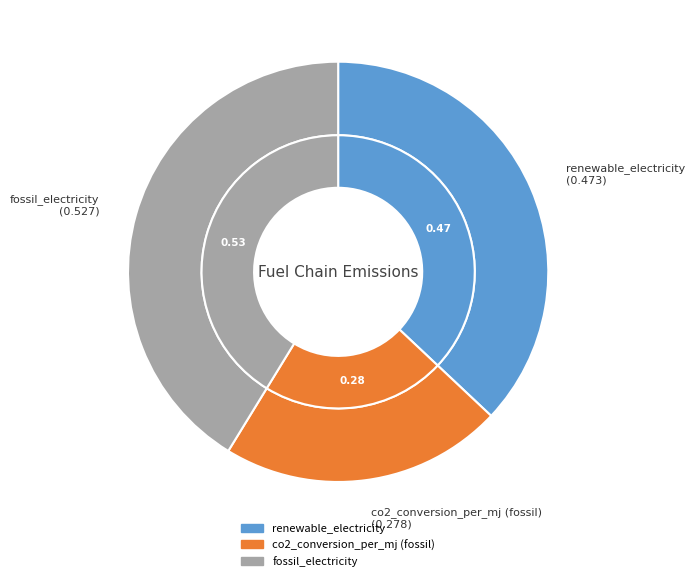

Which slice is the smallest?

co2_conversion_per_mj (fossil)